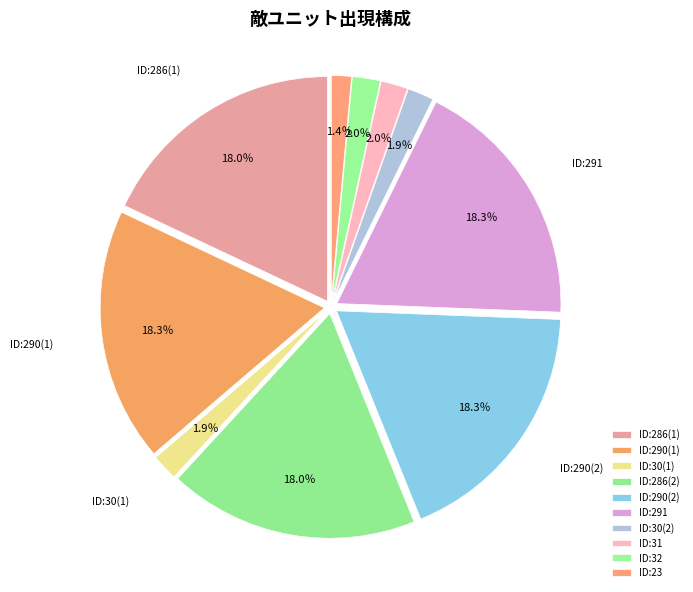

Do ID:31 and ID:286(2) together represent more than half of the pie?

No